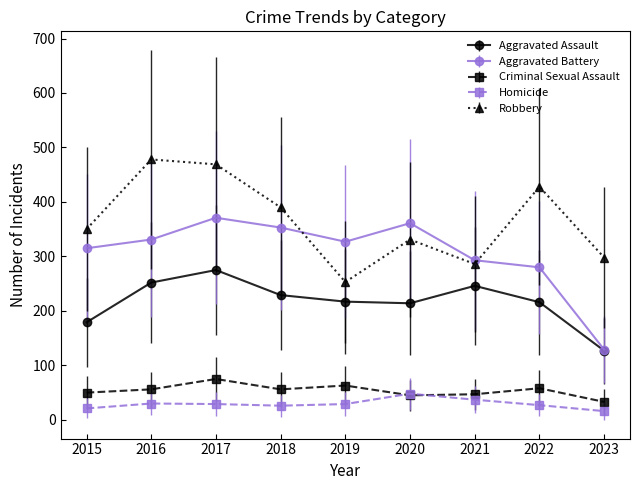

What is the smallest value displayed?

16